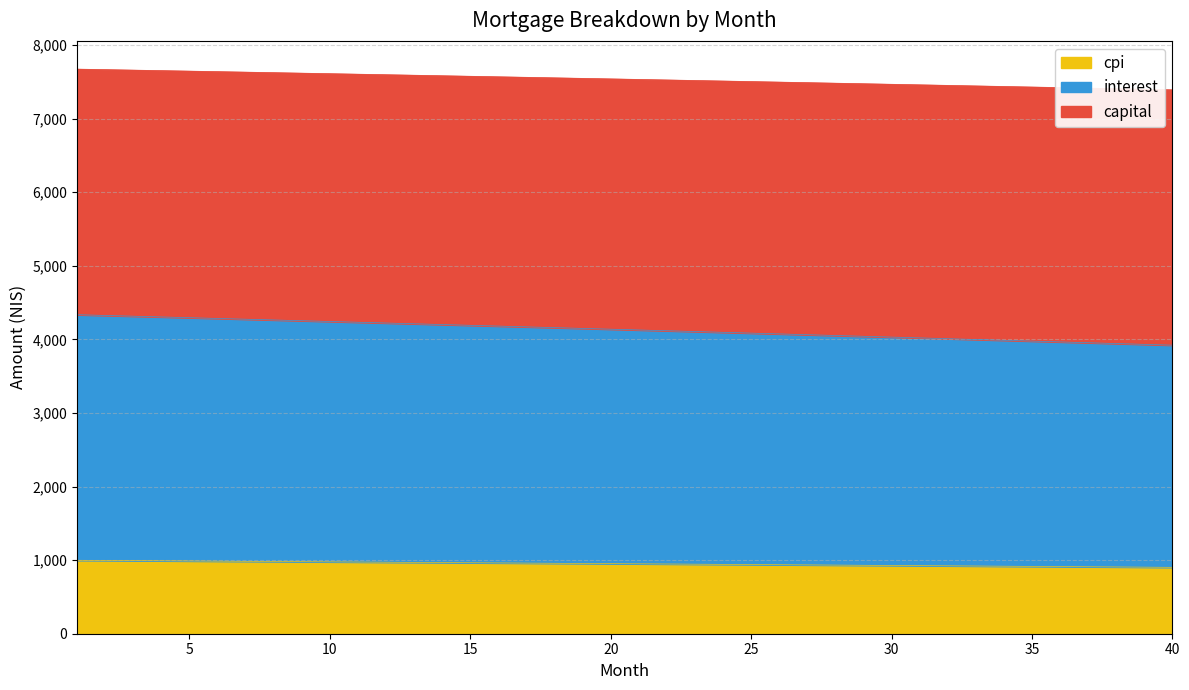

What is the value of the interest point at the 33rd from the left?

3997.5